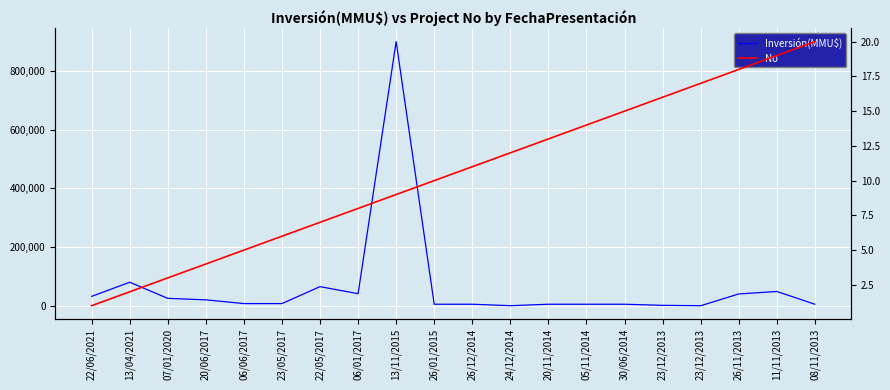

Is it true that Inversión(MMU$) equals 561787 at 13/11/2015?

False